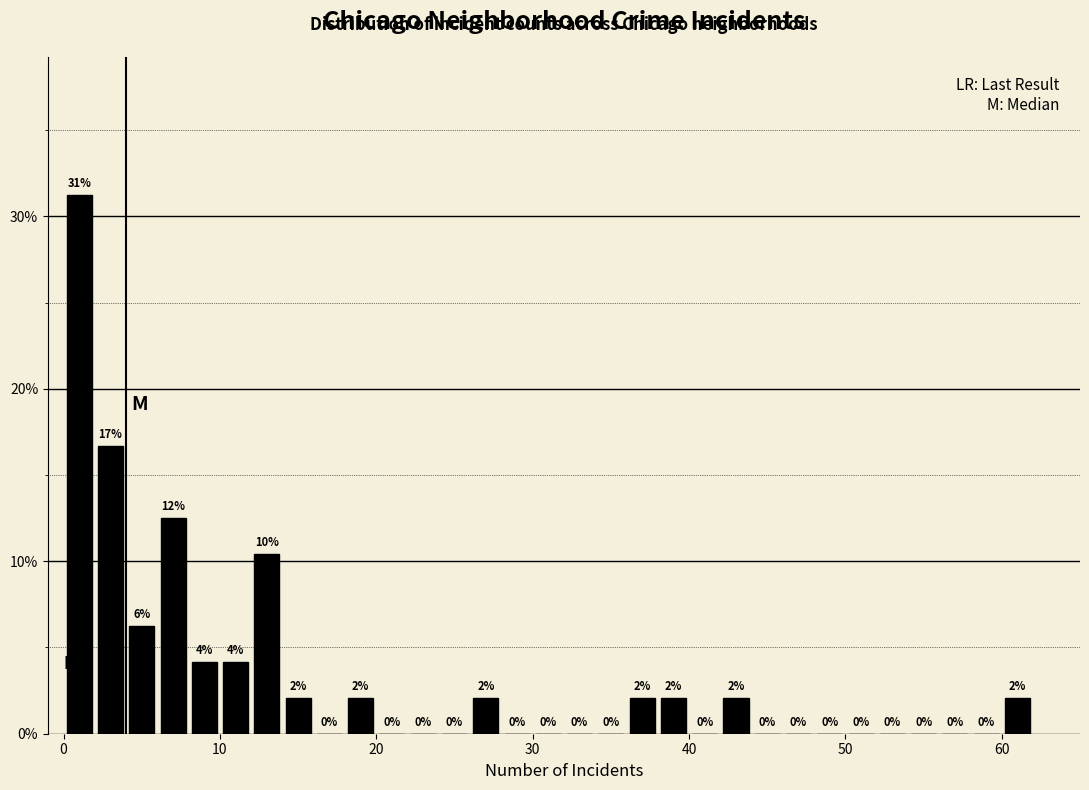

Around what value on the x-axis is the tallest bar? Give the approximate position of its centre, as read against the axis.

1